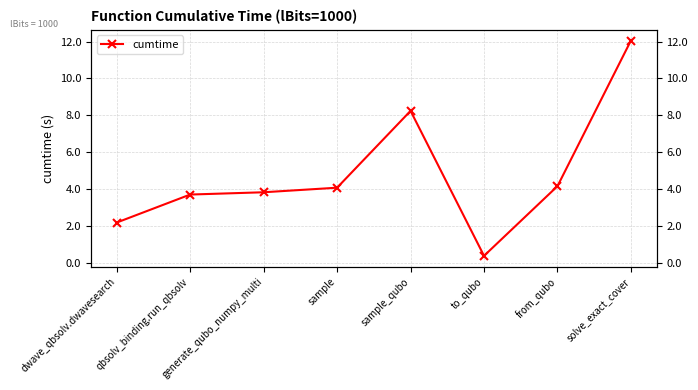

Between to_qubo and sample, which is larger?

sample